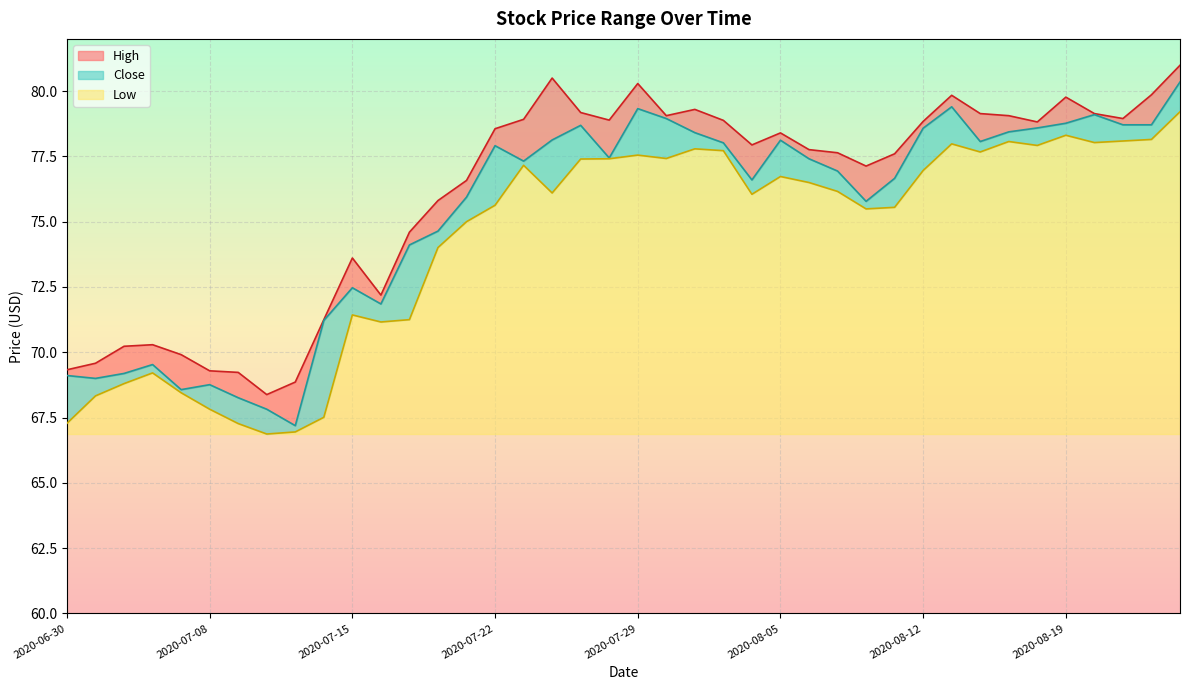

What are all the series names shown in the legend?

High, Close, Low